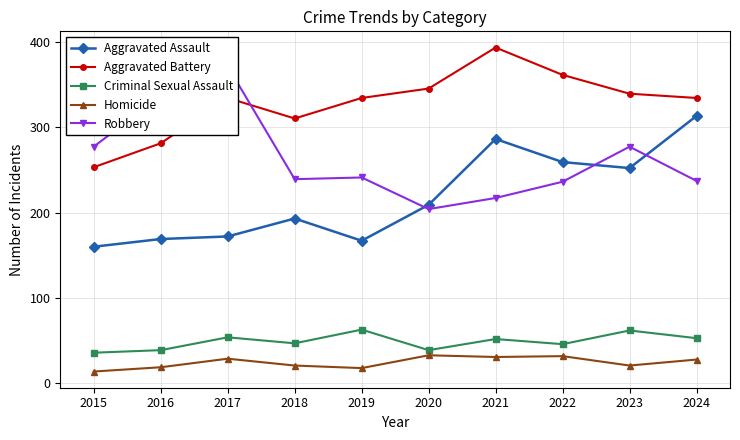

Which label corresponds to the largest value in the chart?

2021